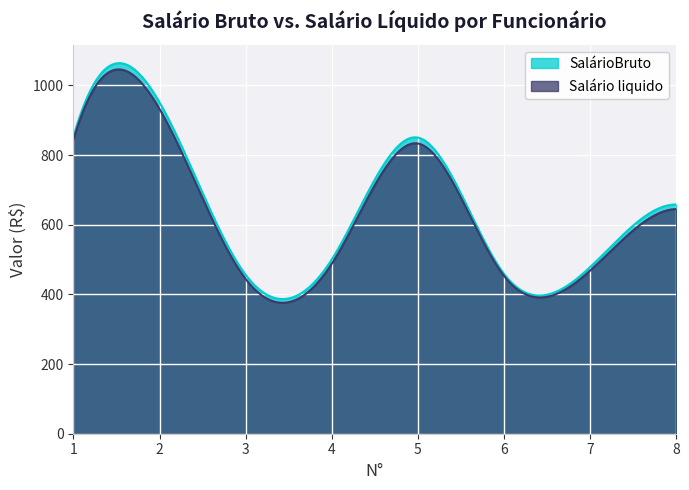

Reading left to right, extract all data points from this chart.

SalárioBruto: 1=853.0	2=951.0	3=456.0	4=500.0	5=850.0	6=459.0	7=478.0	8=658.0
Salário liquido: 1=844.5	2=932.1	3=444.0	4=487.5	5=833.1	6=453.3	7=467.9	8=644.9